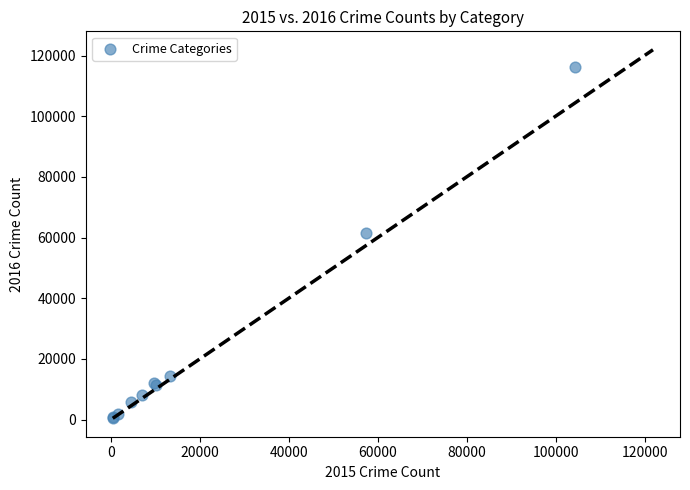

What Y value in the scatter plot is closest to 58308?

61622